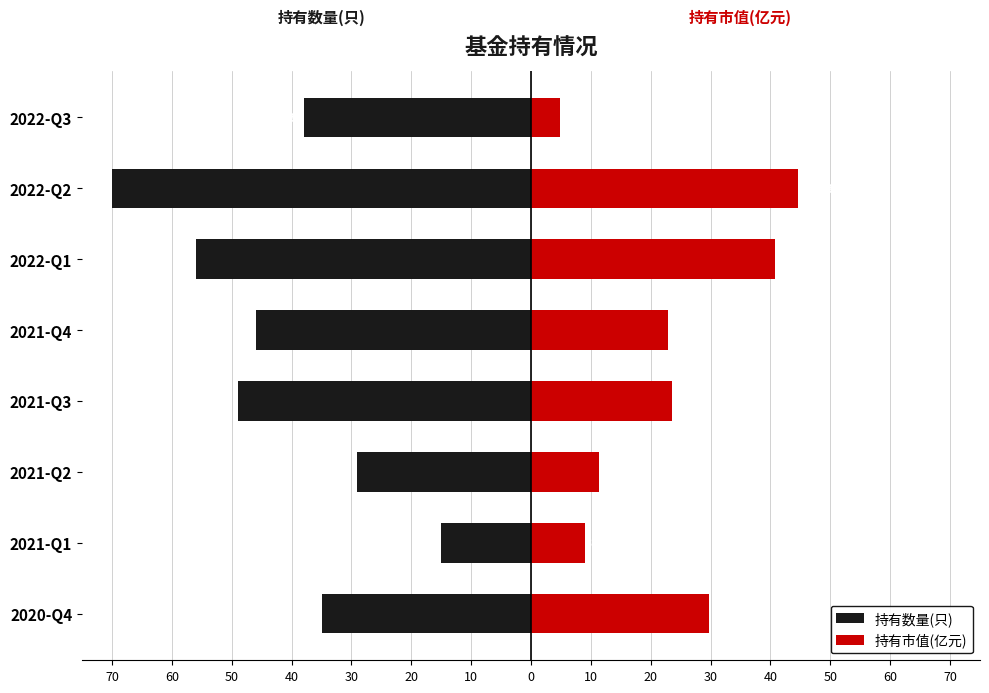

Count the number of categories in the chart.

8